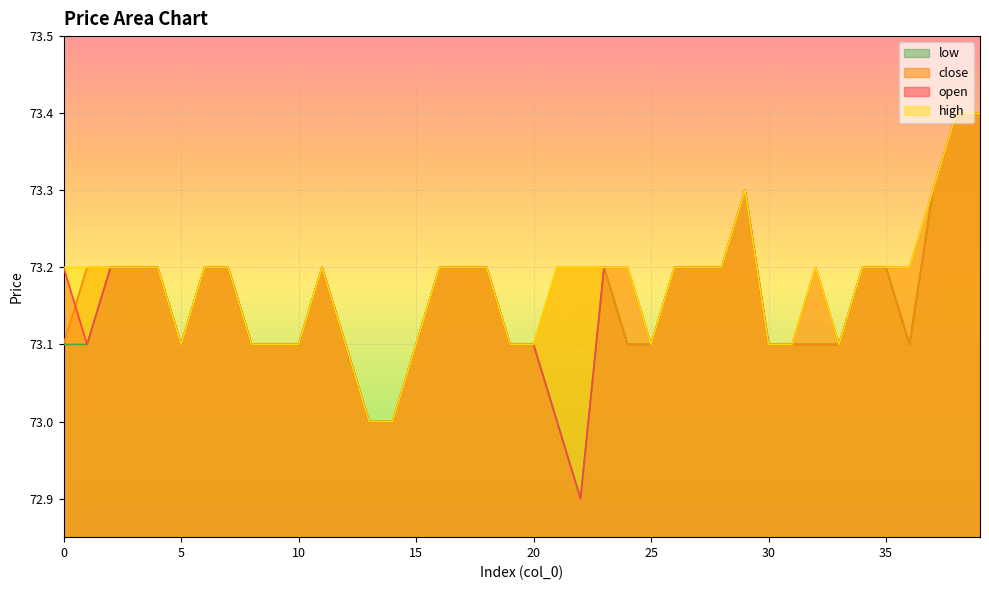

Reading left to right, what are all the values shown in this chart?

open: 73.2	73.1	73.2	73.2	73.2	73.1	73.2	73.2	73.1	73.1	73.1	73.2	73.1	73.0	73.0	73.1	73.2	73.2	73.2	73.1	73.1	73.0	72.9	73.2	73.2	73.1	73.2	73.2	73.2	73.3	73.1	73.1	73.2	73.1	73.2	73.2	73.2	73.3	73.4	73.4
close: 73.1	73.2	73.2	73.2	73.2	73.1	73.2	73.2	73.1	73.1	73.1	73.2	73.1	73.0	73.0	73.1	73.2	73.2	73.2	73.1	73.1	73.2	73.2	73.2	73.1	73.1	73.2	73.2	73.2	73.3	73.1	73.1	73.1	73.1	73.2	73.2	73.1	73.3	73.4	73.4
high: 73.2	73.2	73.2	73.2	73.2	73.1	73.2	73.2	73.1	73.1	73.1	73.2	73.1	73.0	73.0	73.1	73.2	73.2	73.2	73.1	73.1	73.2	73.2	73.2	73.2	73.1	73.2	73.2	73.2	73.3	73.1	73.1	73.2	73.1	73.2	73.2	73.2	73.3	73.4	73.4
low: 73.1	73.1	73.2	73.2	73.2	73.1	73.2	73.2	73.1	73.1	73.1	73.2	73.1	73.0	73.0	73.1	73.2	73.2	73.2	73.1	73.1	73.0	72.9	73.2	73.1	73.1	73.2	73.2	73.2	73.3	73.1	73.1	73.1	73.1	73.2	73.2	73.1	73.3	73.4	73.4